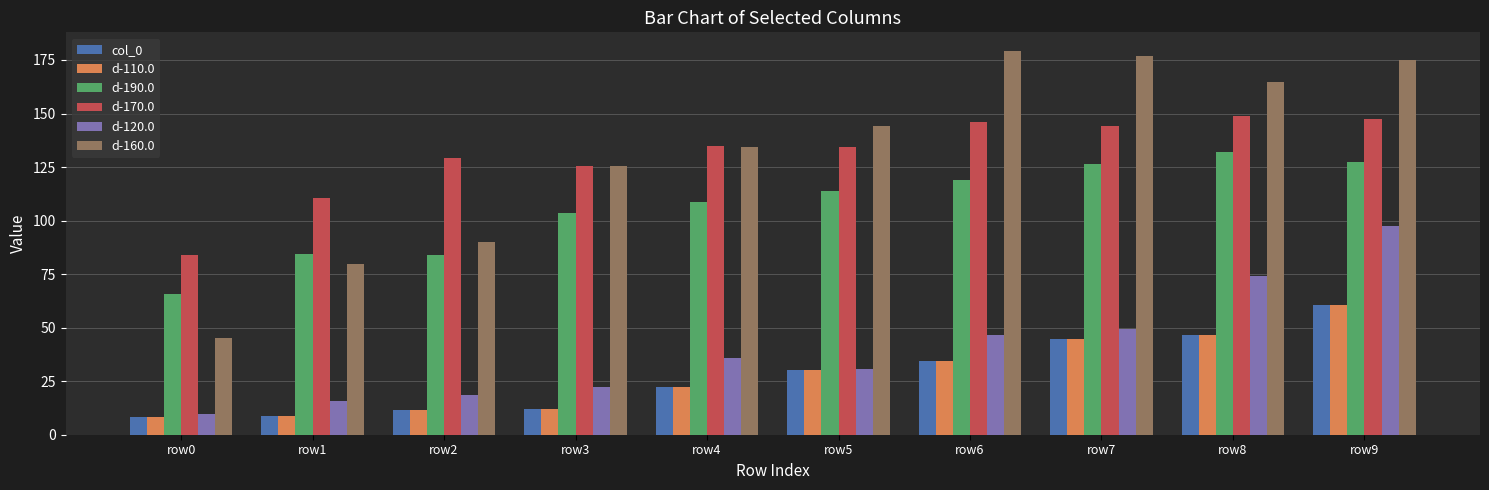

Between row0 and row7, which series saw the biggest shift?

d-160.0